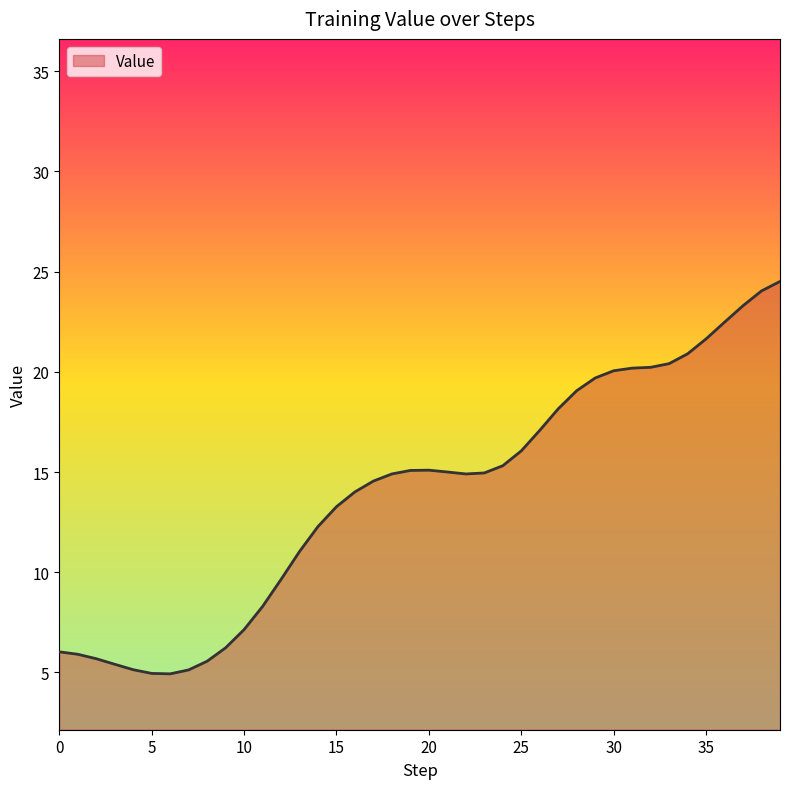

What is the average value?

14.0